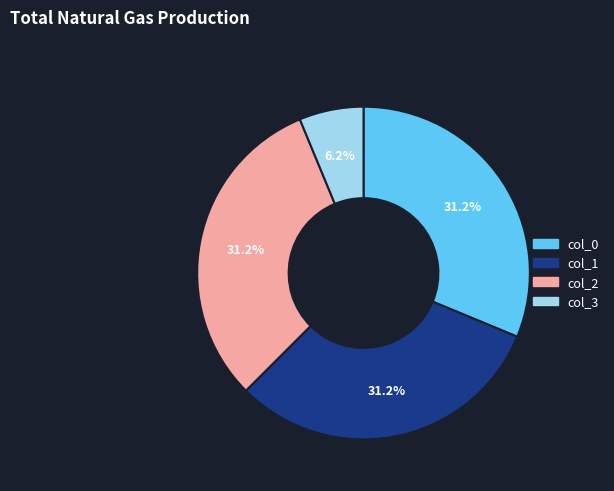

What percentage is the col_0 slice, to the nearest percent?

31%